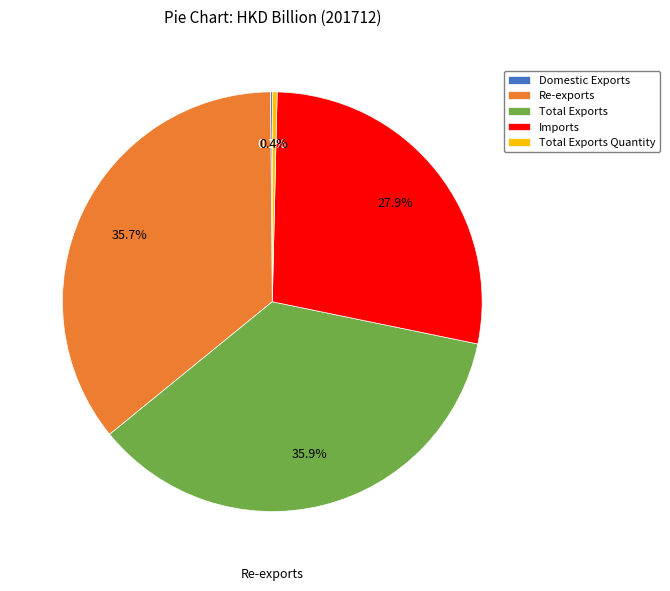

Between Imports and Re-exports, which is larger?

Re-exports